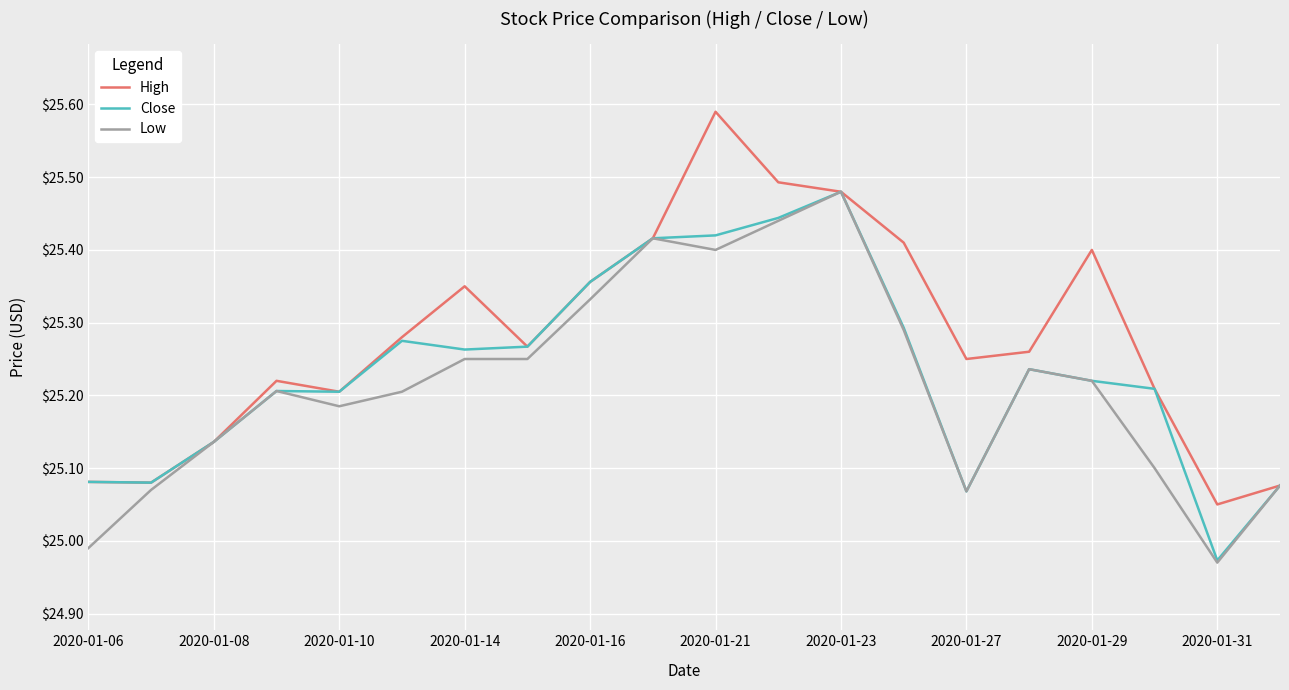

Which series has the largest total across all categories?

High